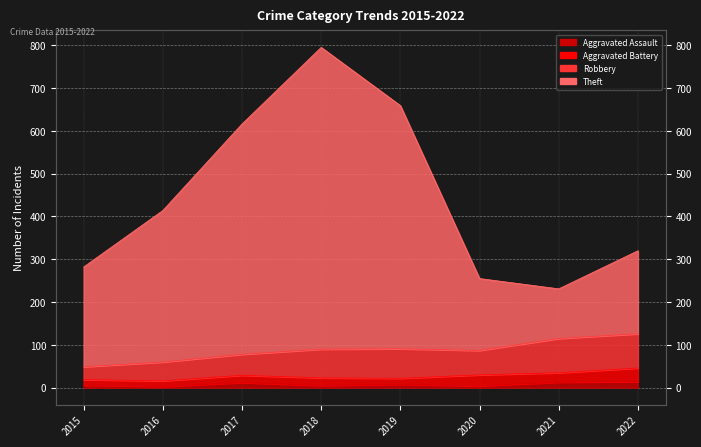

What is the average value of the Theft series?

446